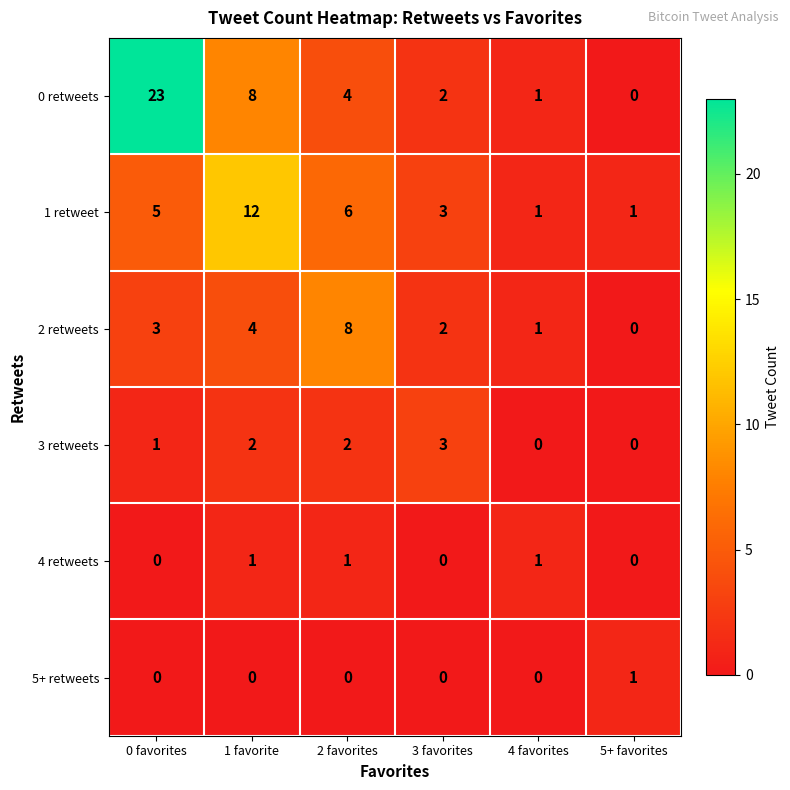

The 3 retweets series shows 0 at 5+ favorites. True or false?

True